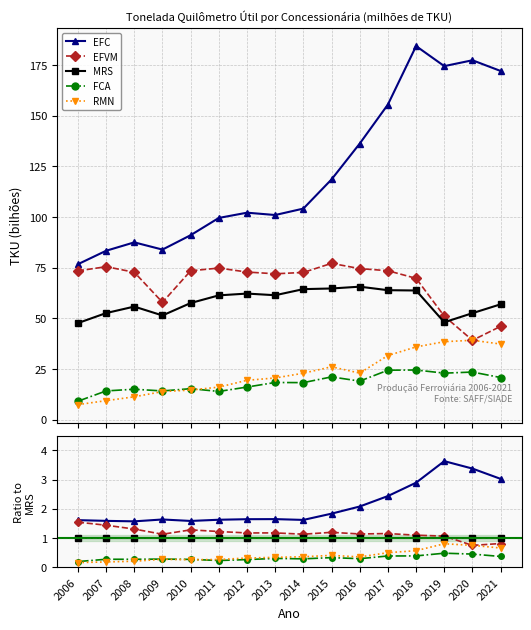

Rank the series at 2021 from highest to lowest value.

EFC, MRS, EFVM, RMN, FCA